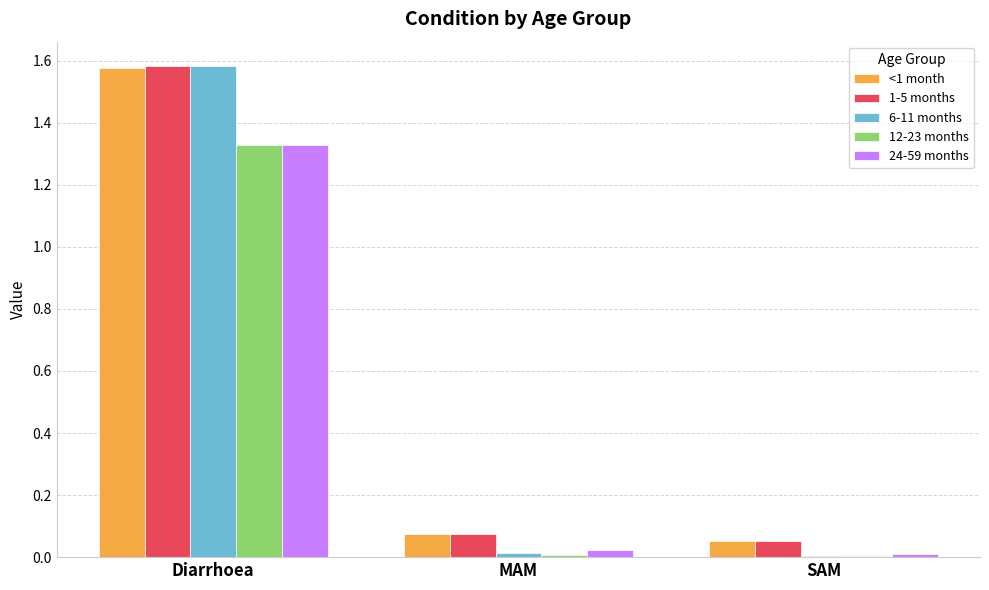

Which category has the highest value in the 24-59 months series?

Diarrhoea